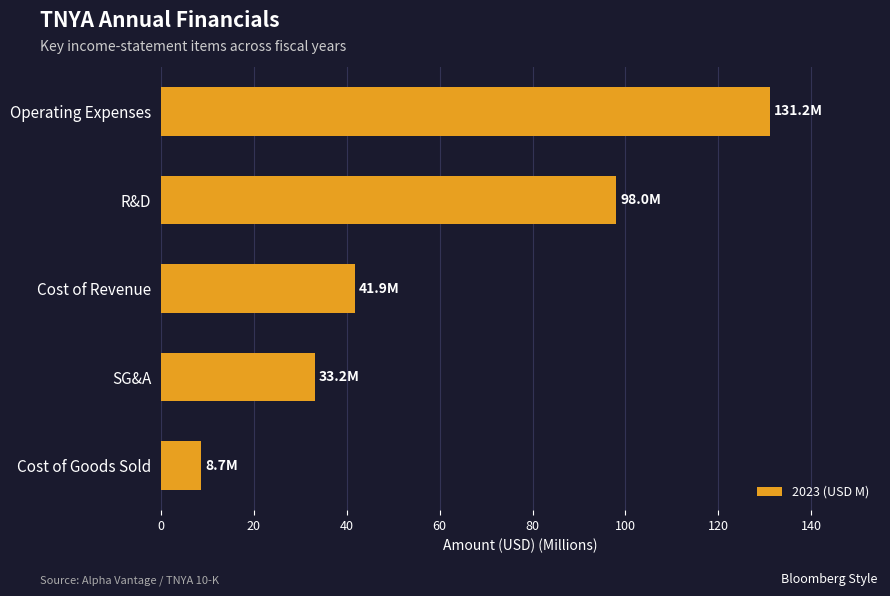

What is the ratio of the value at Cost of Goods Sold to the value at SG&A?

0.3